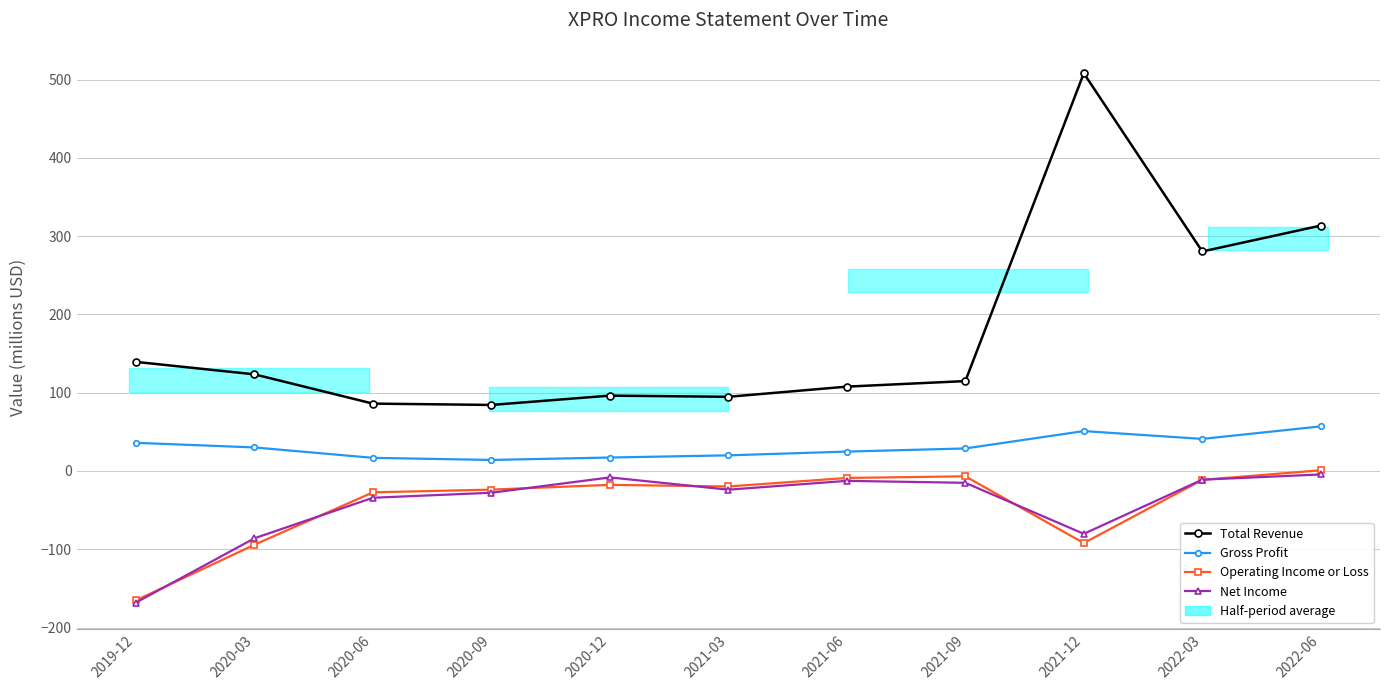

What is the greatest value displayed?

508.2